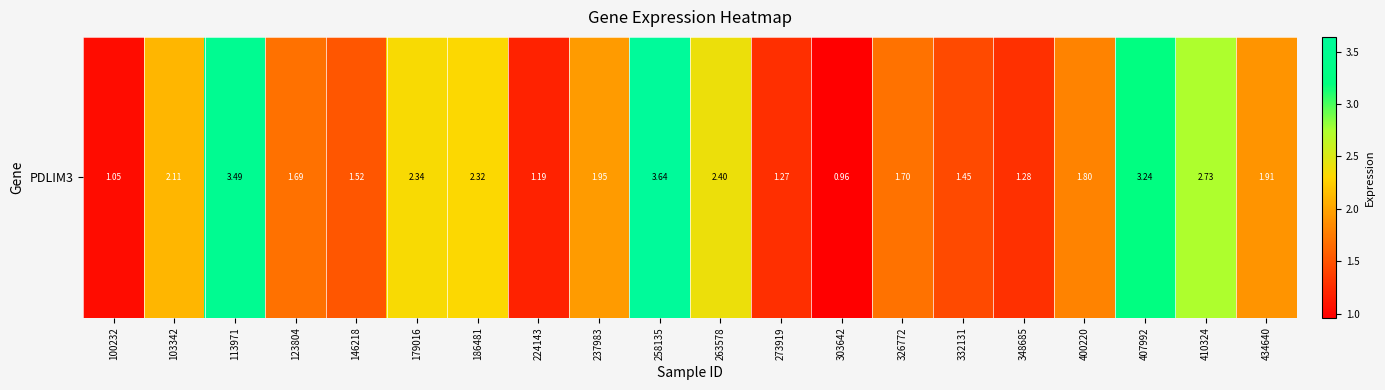

What is the sum of all values?

40.0